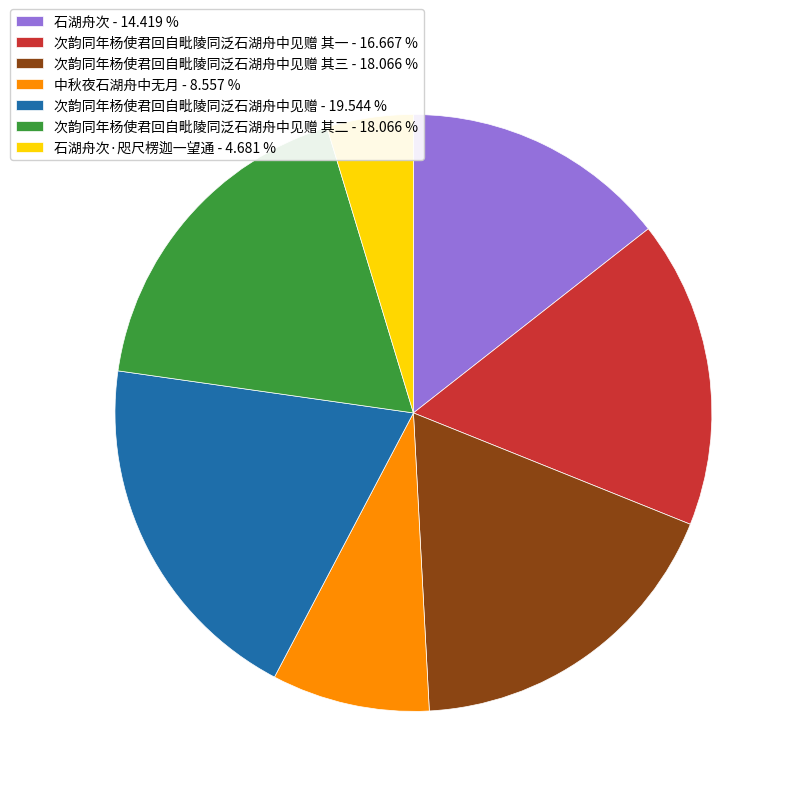

Which has a higher value, 次韵同年杨使君回自毗陵同泛石湖舟中见赠 - 19.544 % or 中秋夜石湖舟中无月 - 8.557 %?

次韵同年杨使君回自毗陵同泛石湖舟中见赠 - 19.544 %